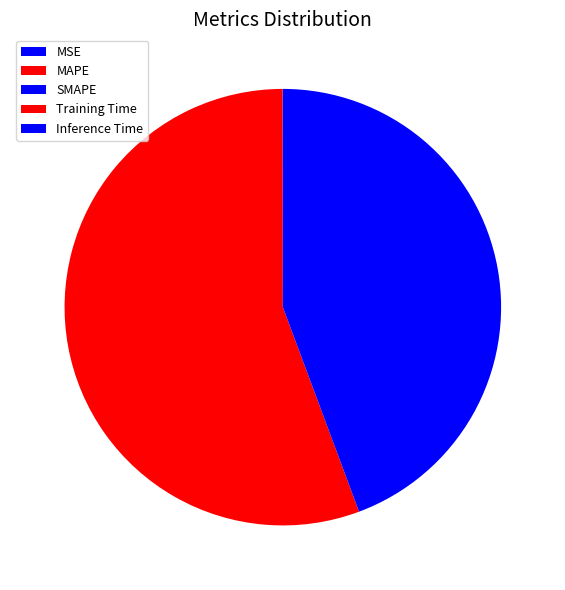

Does MSE account for over 50% of the chart?

No